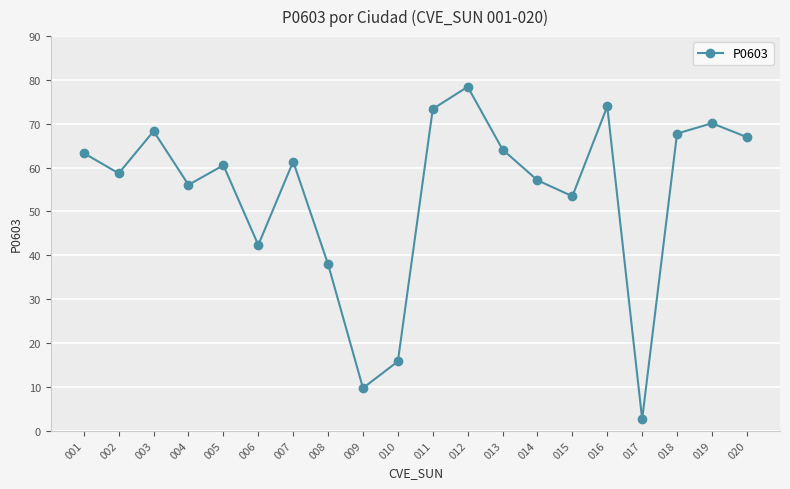

What is the ratio of the value at 004 to the value at 006?

1.3